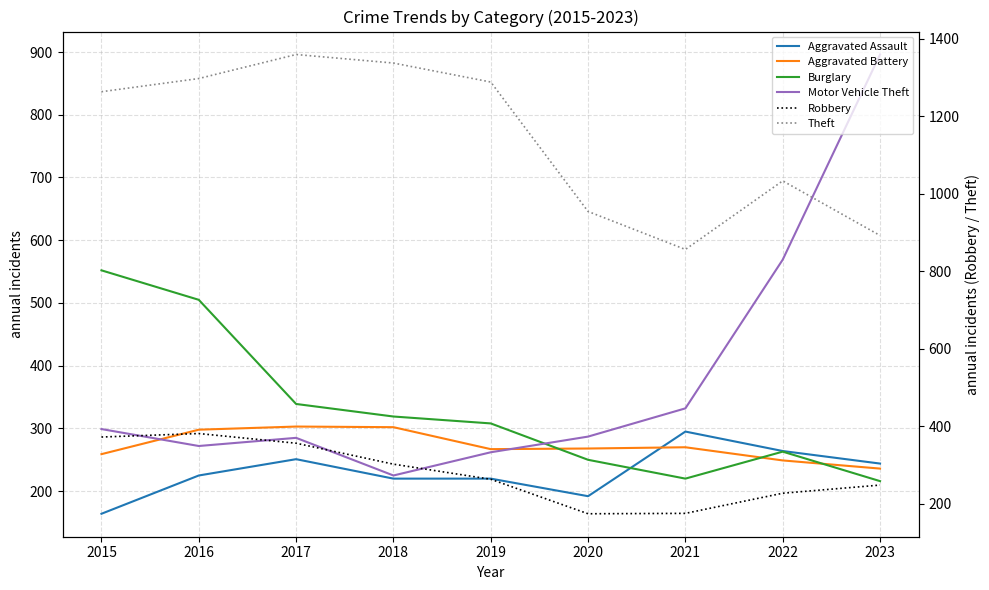

Which series has the largest range (max minus min)?

Motor Vehicle Theft